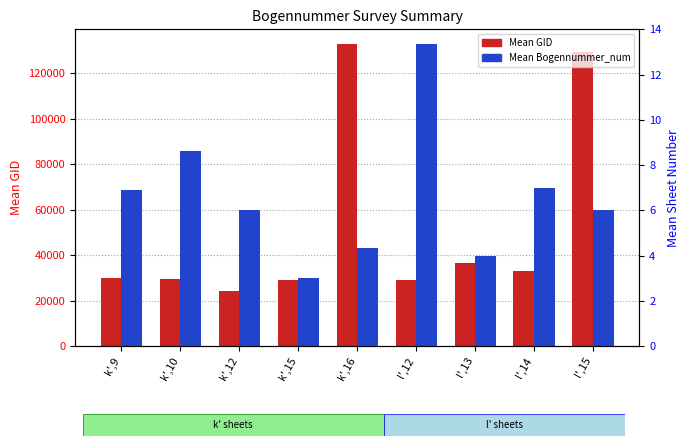

Reading left to right, what are all the values shown in this chart?

Mean GID: 30089.0	29262.0	24374.0	28837.0	132593.0	28969.0	36379.0	33154.0	129341.0
Mean Bogennummer_num: 6.9	8.6	6.0	3.0	4.3	13.3	4.0	7.0	6.0